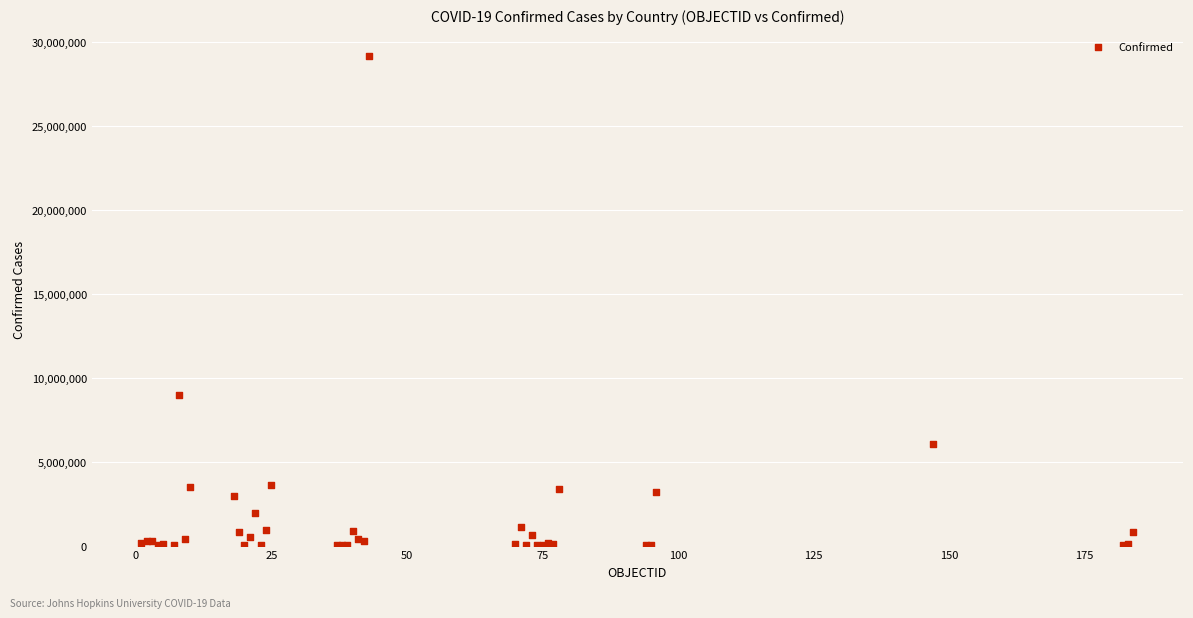

What Y value in the scatter plot is closest to 14579788?

8949362